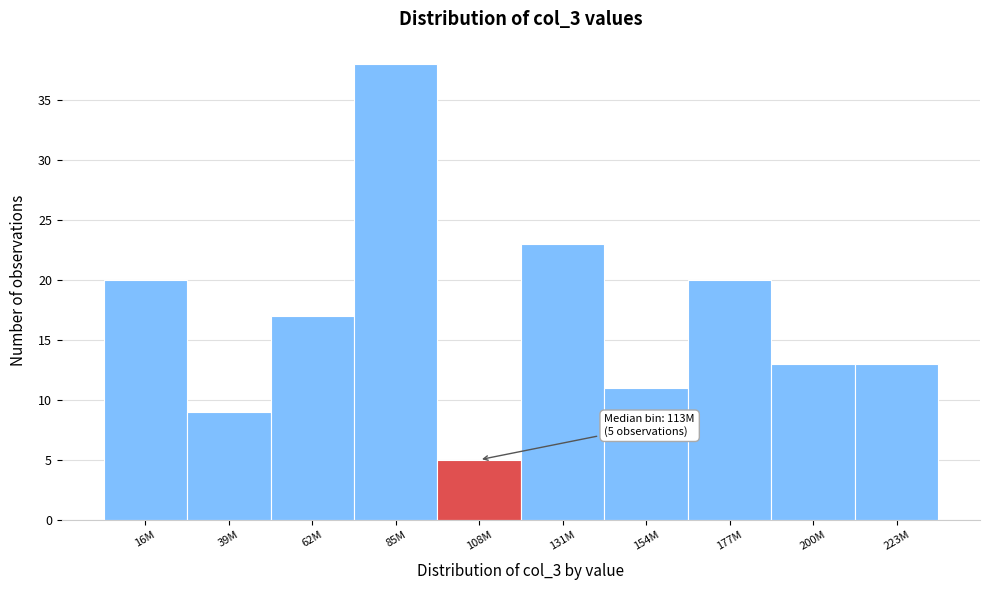

Reading left to right, list all the values displayed in this chart.

20	9	17	38	5	23	11	20	13	13